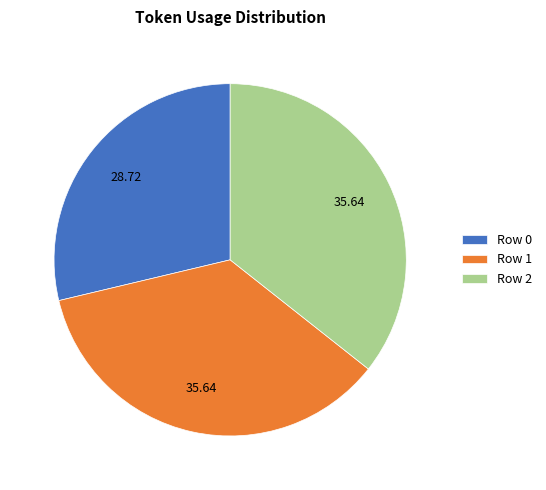

Approximately how many times larger is the value at Row 1 compared to Row 2?

1.0